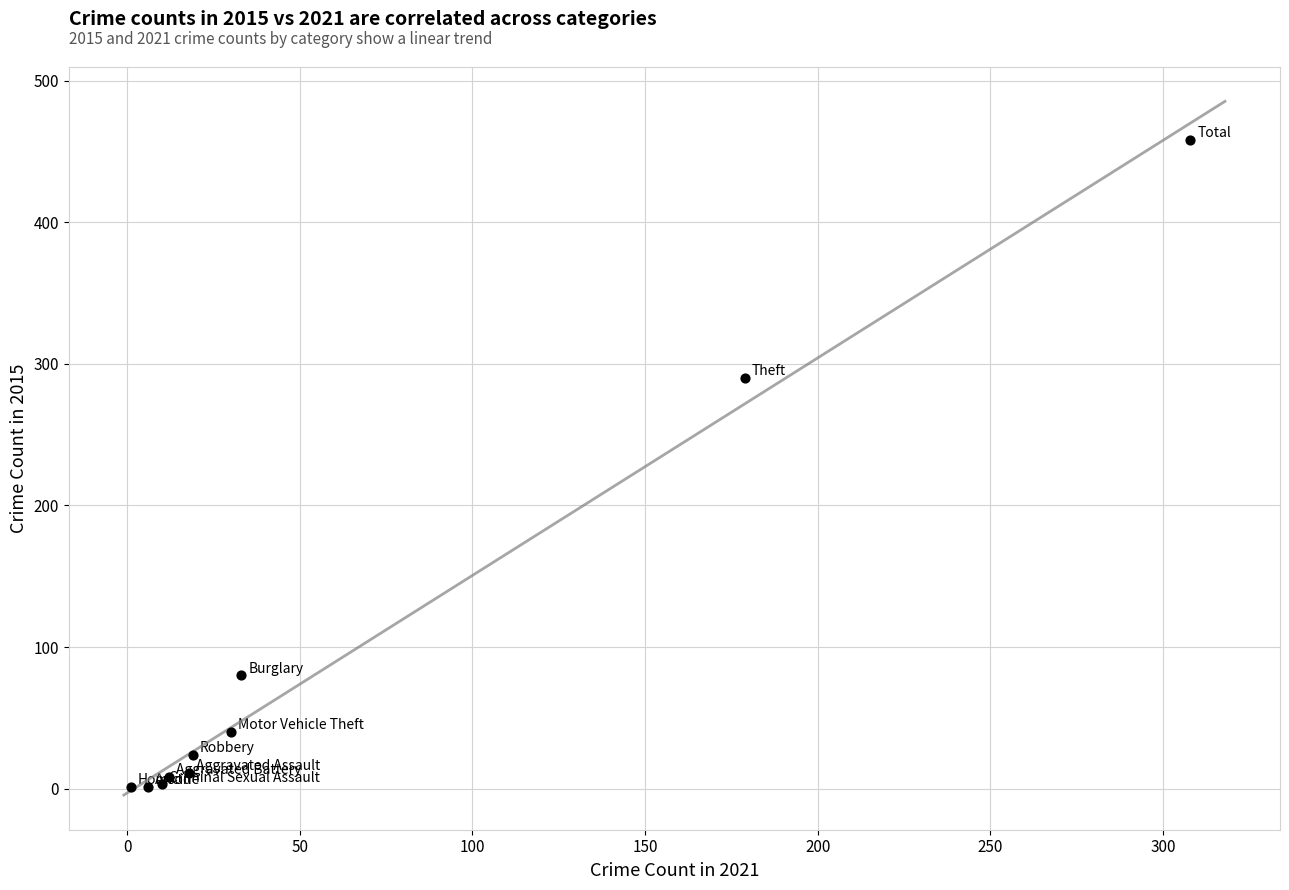

What Y value in the scatter plot is closest to 229?

290